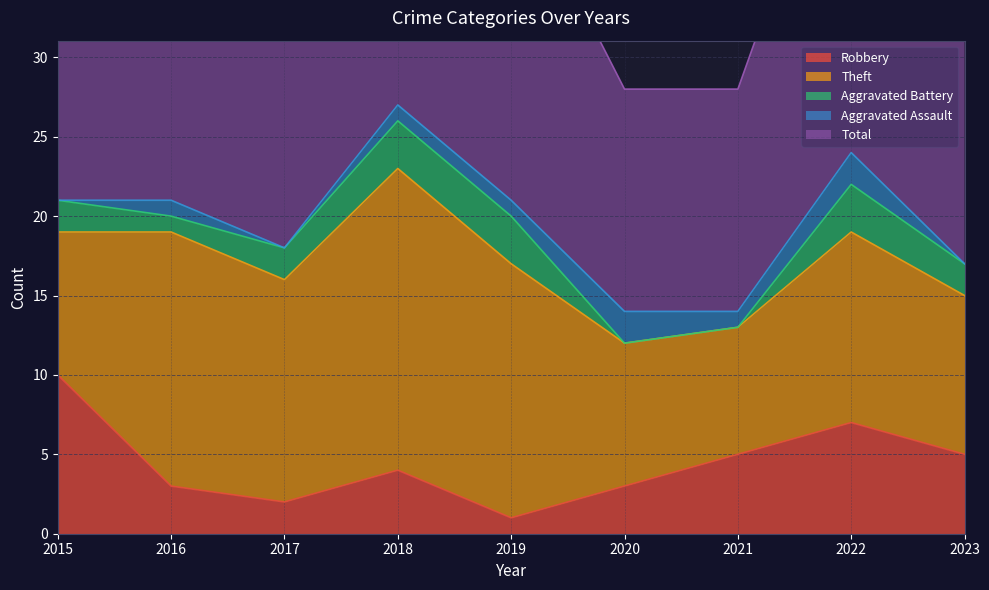

True or false: Robbery has more than 2 interior local peaks.

False